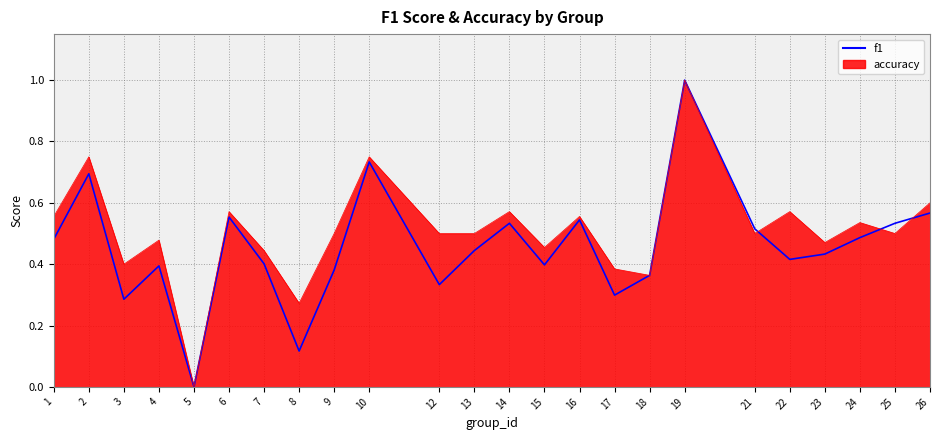

Reading left to right, list all the values displayed in this chart.

1=0.5	2=0.7	3=0.3	4=0.4	5=0.0	6=0.6	7=0.4	8=0.1	9=0.4	10=0.7	12=0.3	13=0.4	14=0.5	15=0.4	16=0.5	17=0.3	18=0.4	19=1.0	21=0.5	22=0.4	23=0.4	24=0.5	25=0.5	26=0.6